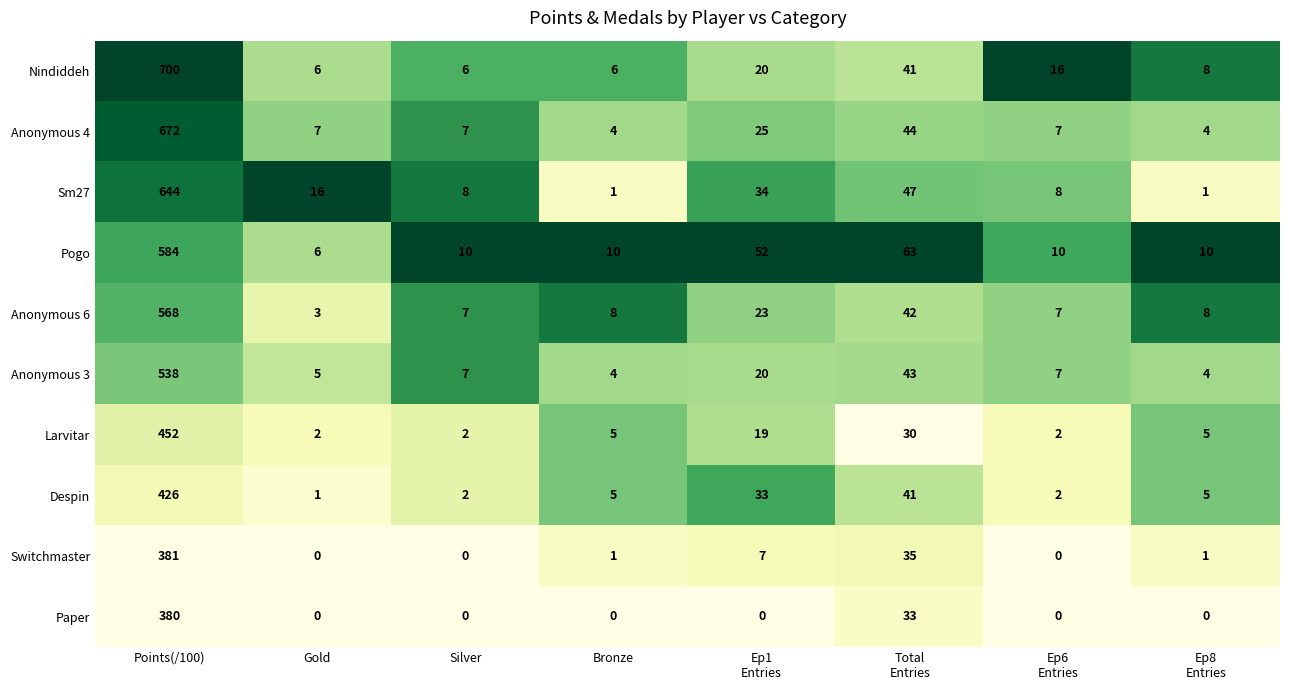

What is the maximum value shown in the chart?

700